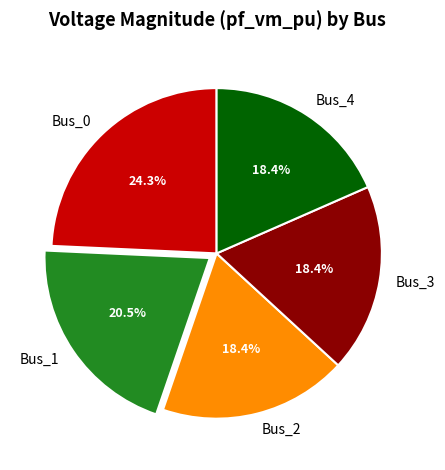

Does any single category account for the majority?

No